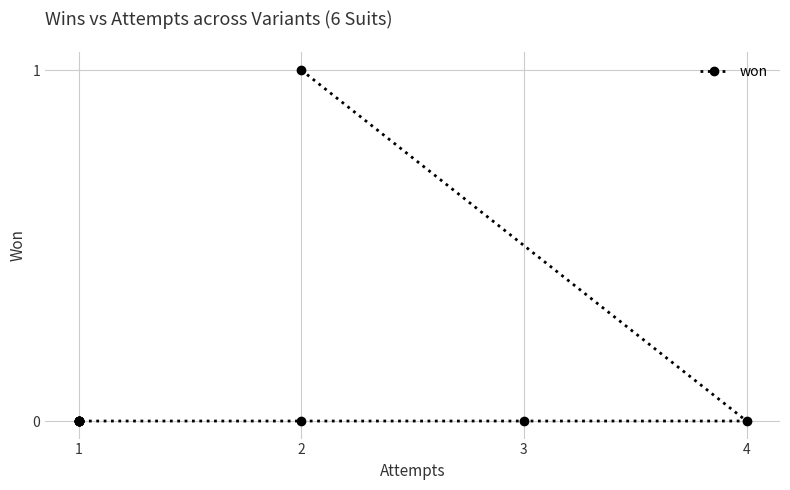

Reading left to right, extract all data points from this chart.

0=1	1=0	2=0	3=0	4=0	5=0	6=0	7=0	8=0	9=0